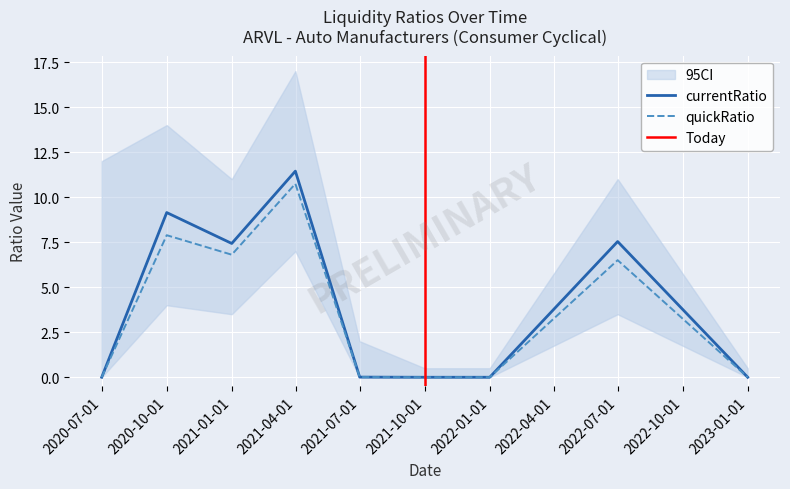

True or false: quickRatio has a value of 0.0 at 2021-06-30.

False